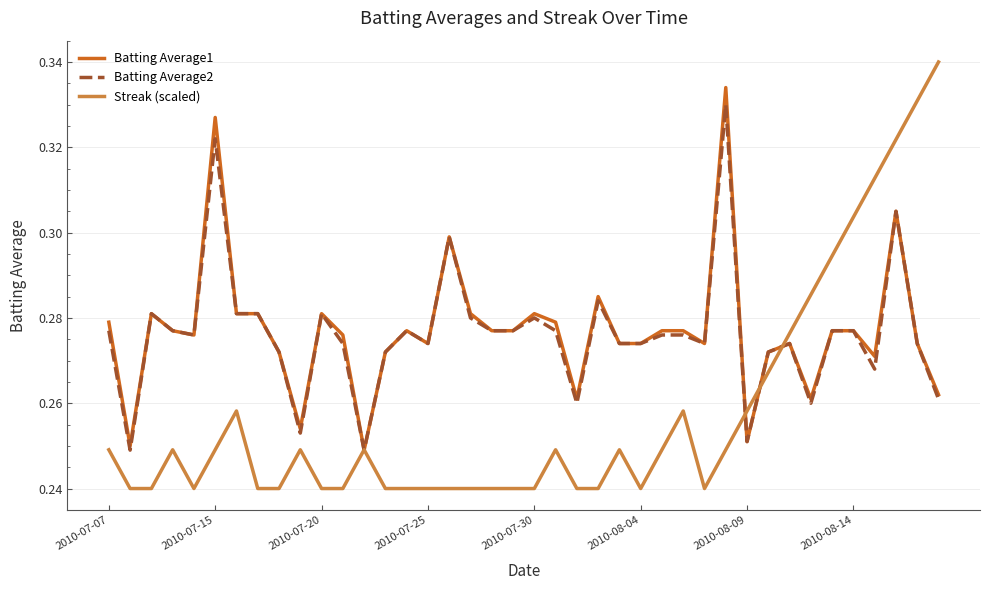

Count the Batting Average2 values in the range 0 to 1.

40